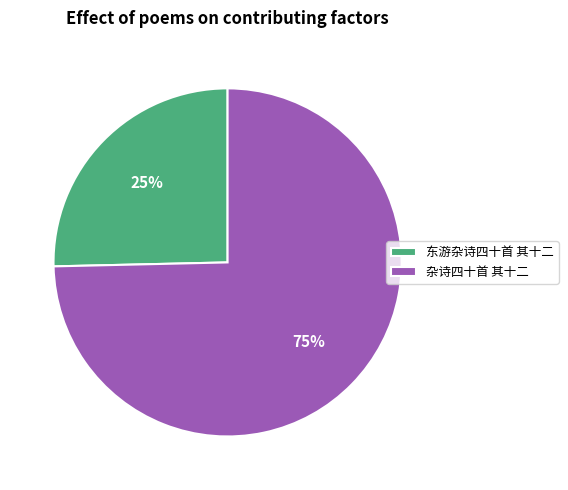

Rank the categories by value from lowest to highest.

东游杂诗四十首 其十二, 杂诗四十首 其十二